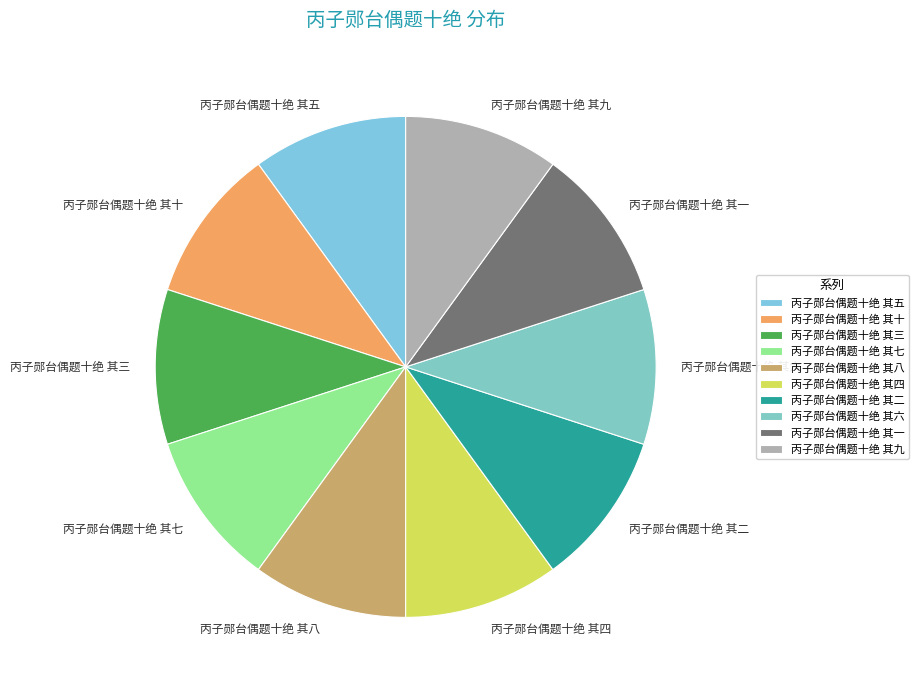

Approximately how many times larger is the value at 丙子郧台偶题十绝 其五 compared to 丙子郧台偶题十绝 其六?

1.0